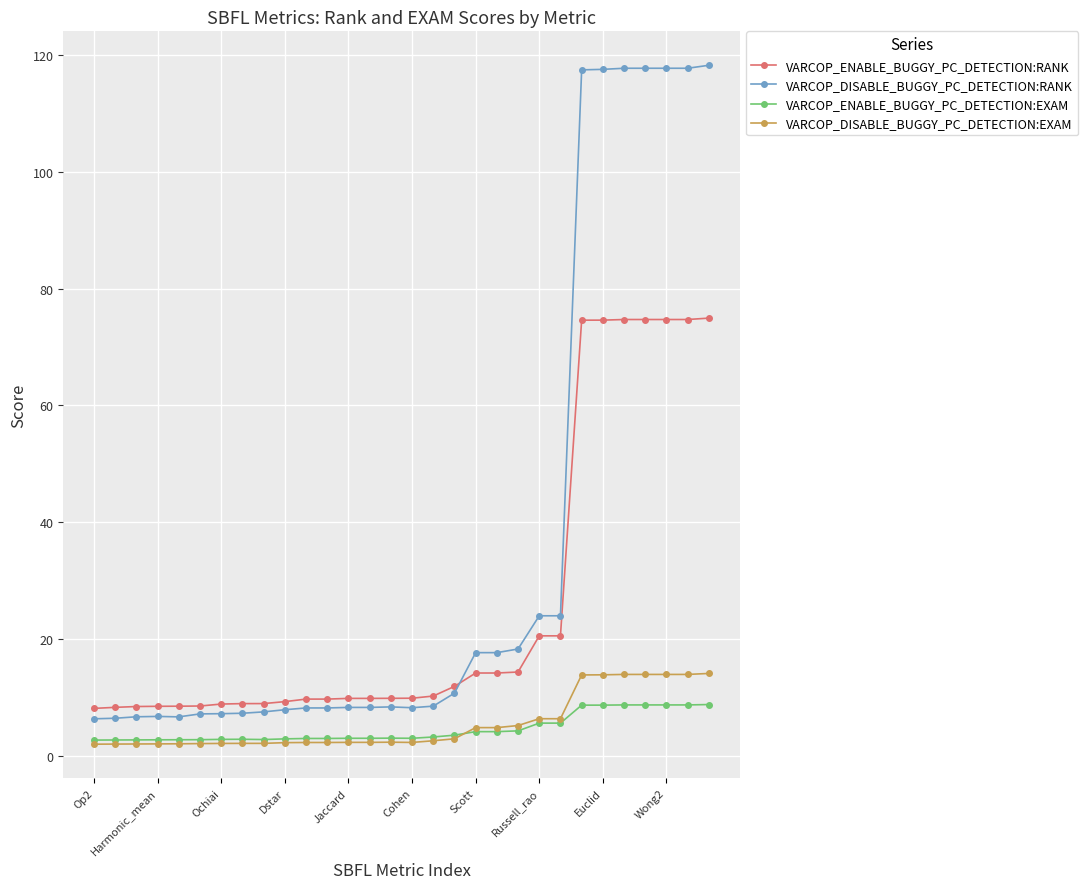

What is the difference between the maximum and second lowest values in the VARCOP_DISABLE_BUGGY_PC_DETECTION:EXAM series?

12.1